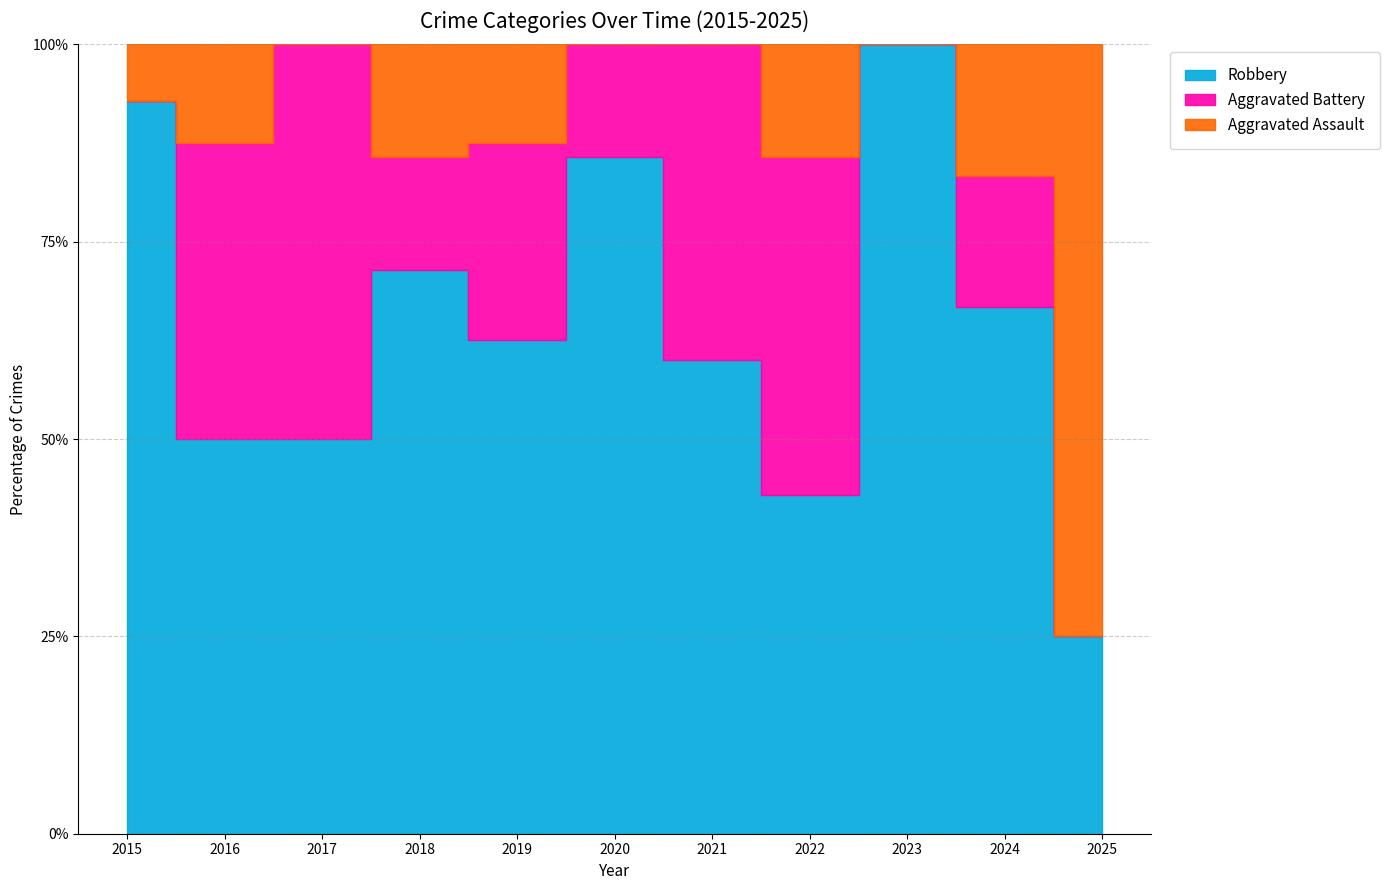

Where is the first local minimum for Total?

2017